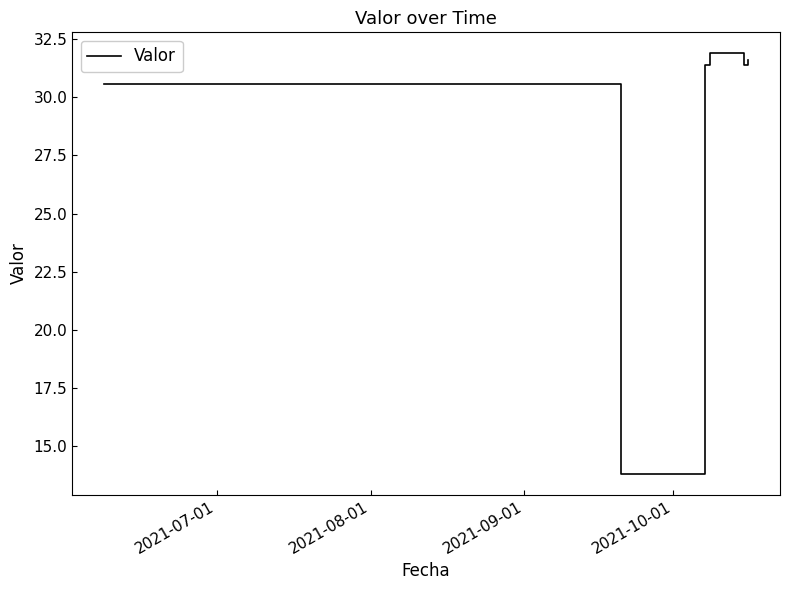

What is the difference between the second highest and second lowest values?

1.0